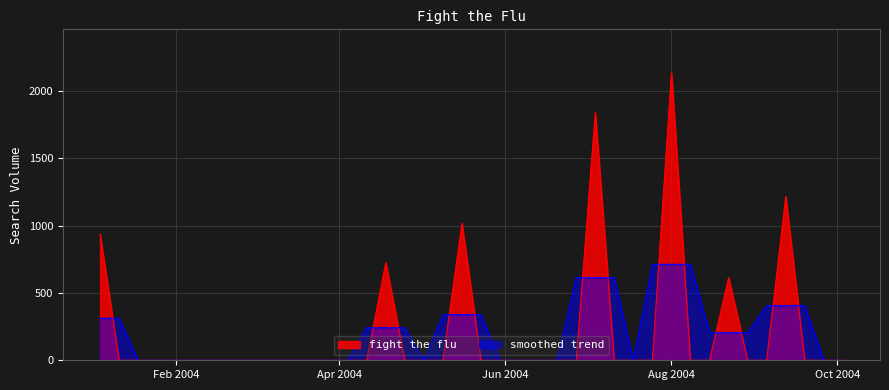

What is the greatest value displayed?

2136.5